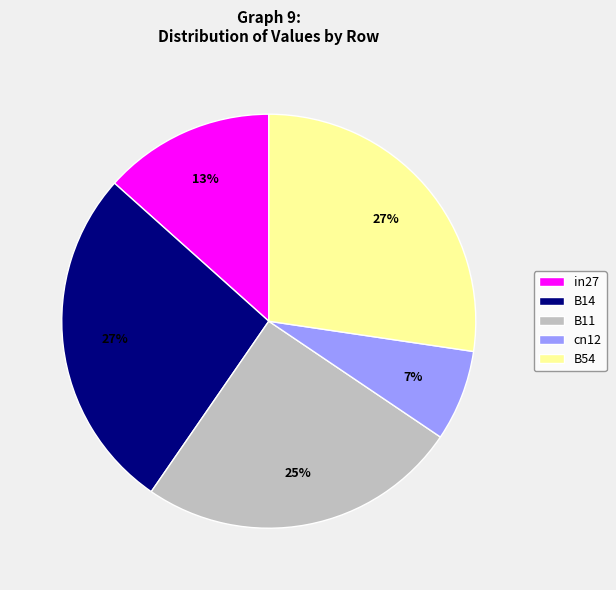

Which slice is the smallest?

cn12